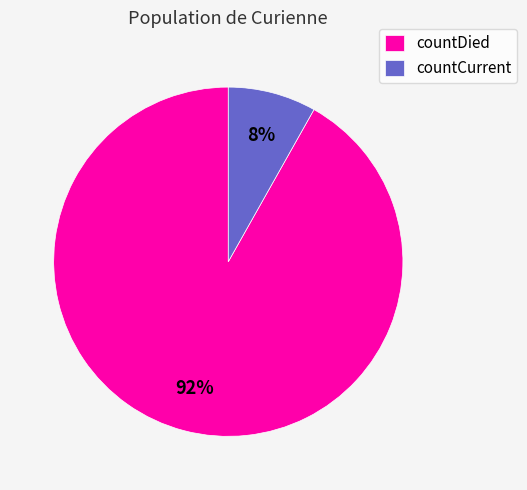

The countCurrent slice represents 1% of the pie. True or false?

False